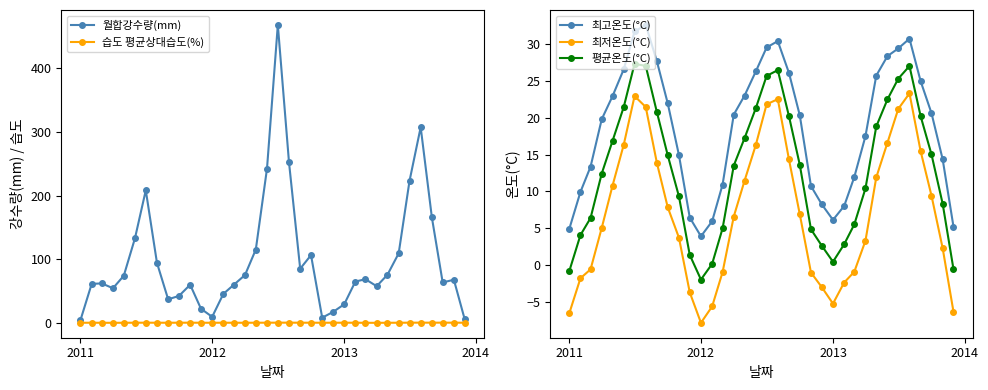

At how many categories does at least one series exceed 232?

4